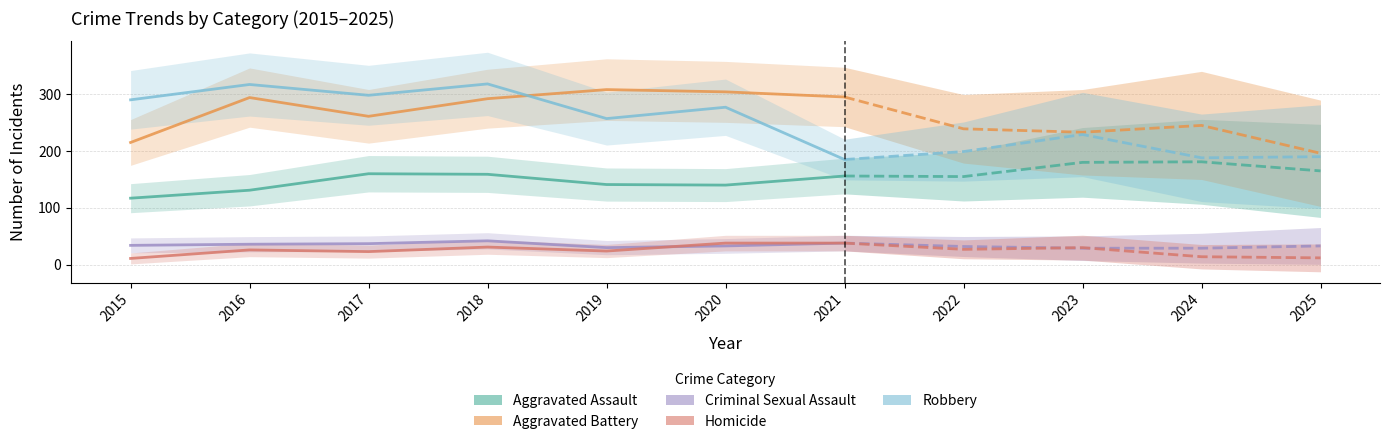

What is the value of the Aggravated Battery point at the 4th from the left?

292